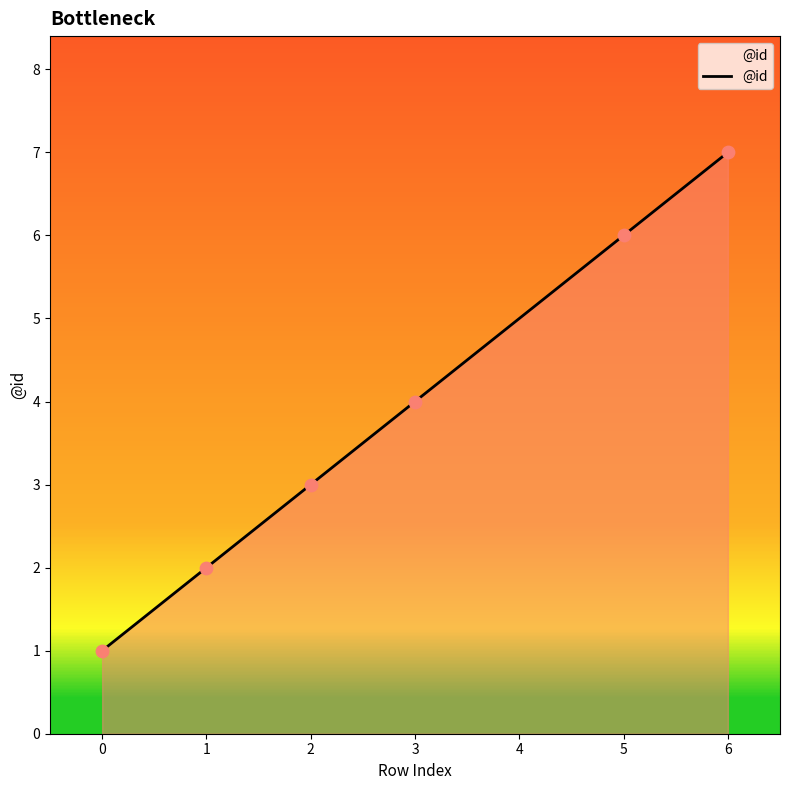

What is the change in value from 0 to 2?

+2